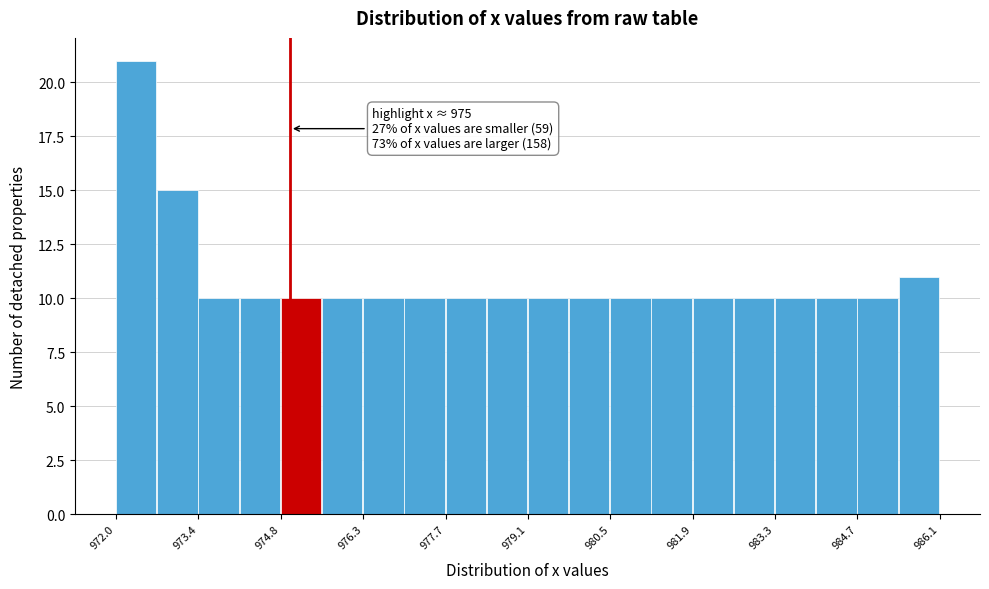

Around what value on the x-axis is the tallest bar? Give the approximate position of its centre, as read against the axis.

972.4